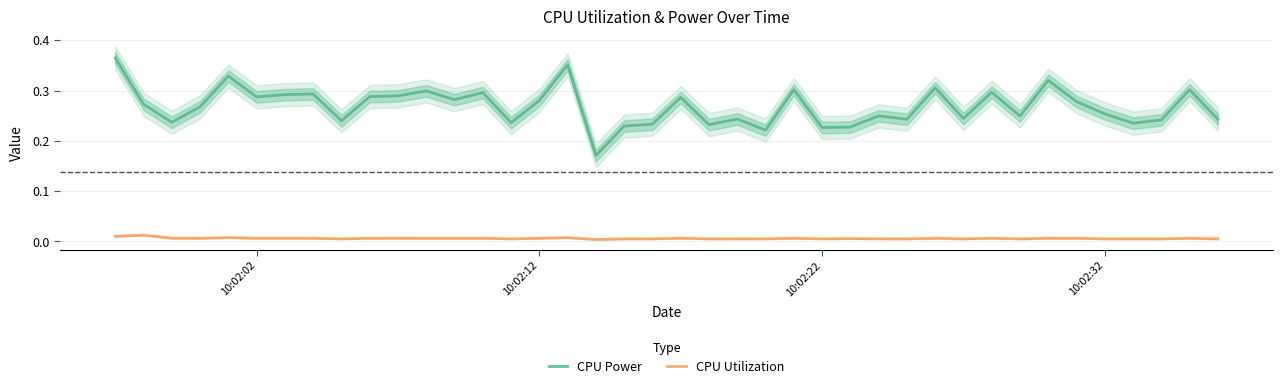

True or false: CPU Power and CPU Utilization intersect in this chart.

False